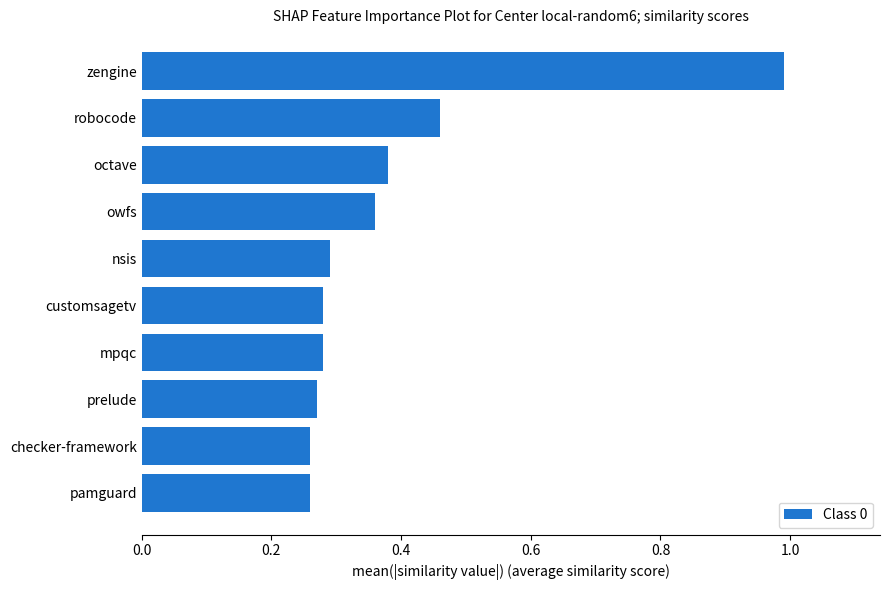

The value at prelude is 0.3. True or false?

True